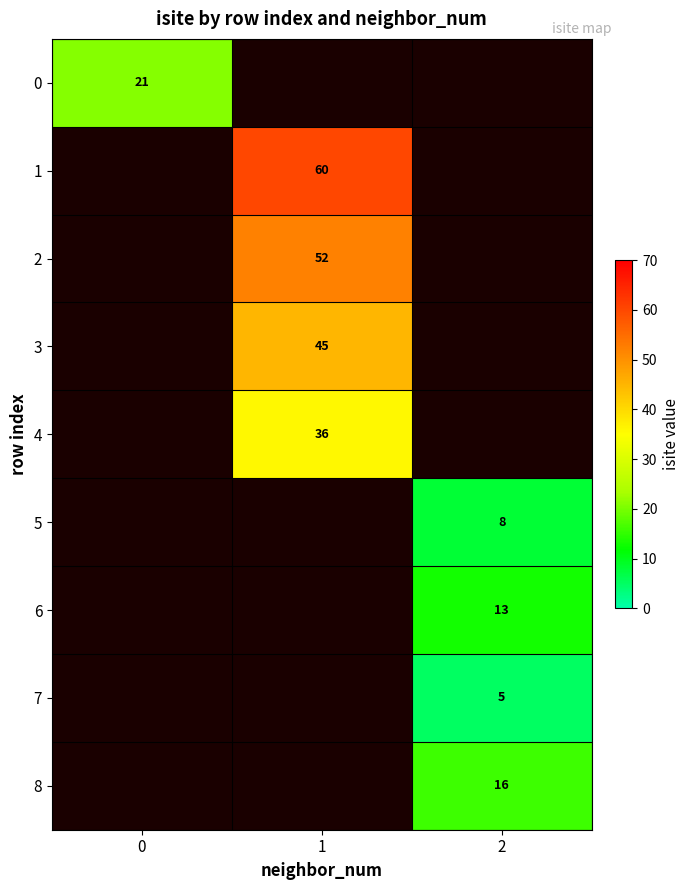

Is the value of 2 at 1 greater than the value of 0 at 0?

Yes